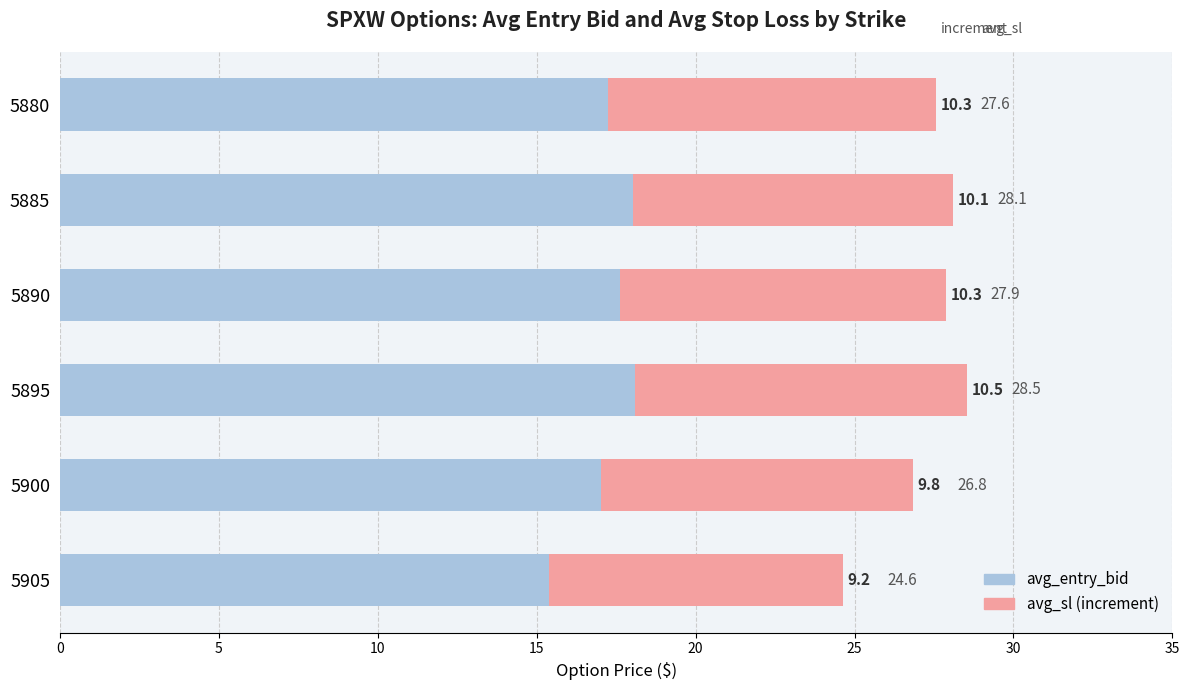

At which category is the sum across all series the highest?

5895